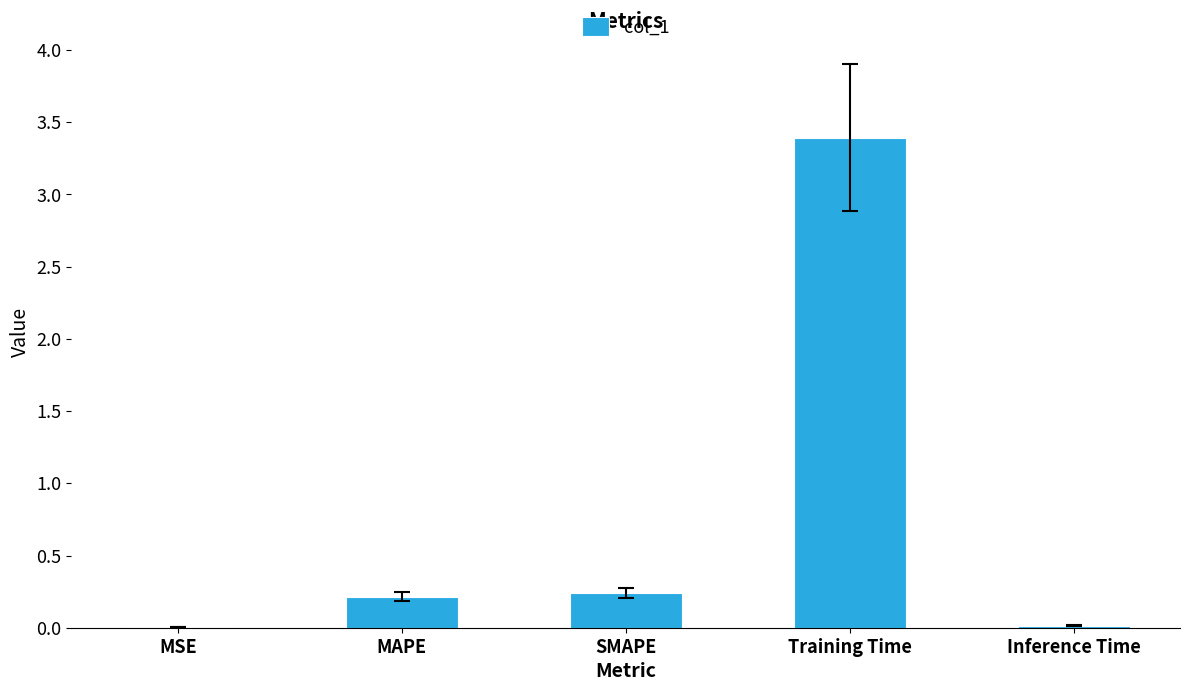

Does the chart contain stacked bars?

No